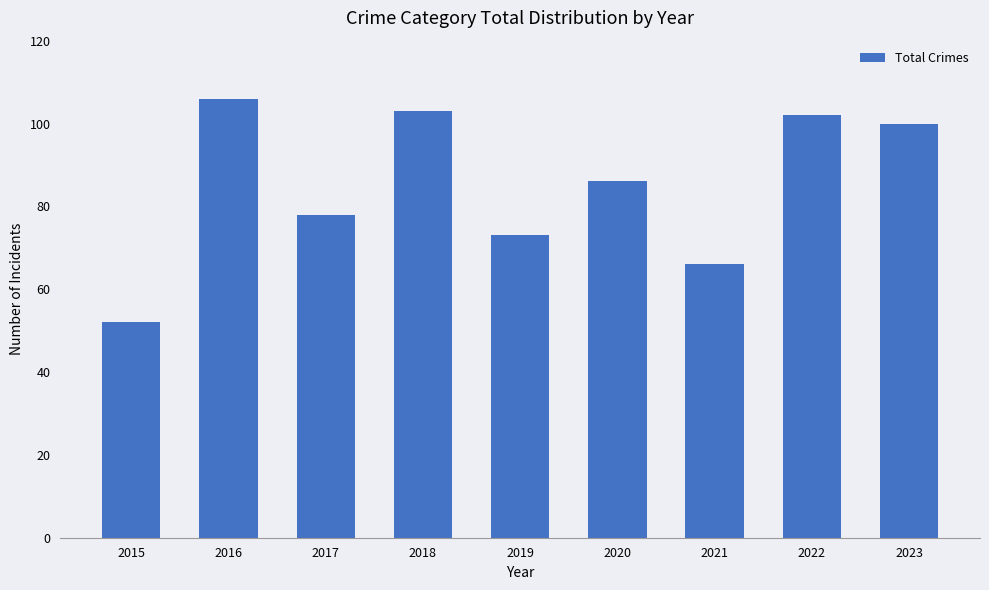

Rank the categories by value from lowest to highest.

2015, 2021, 2019, 2017, 2020, 2023, 2022, 2018, 2016